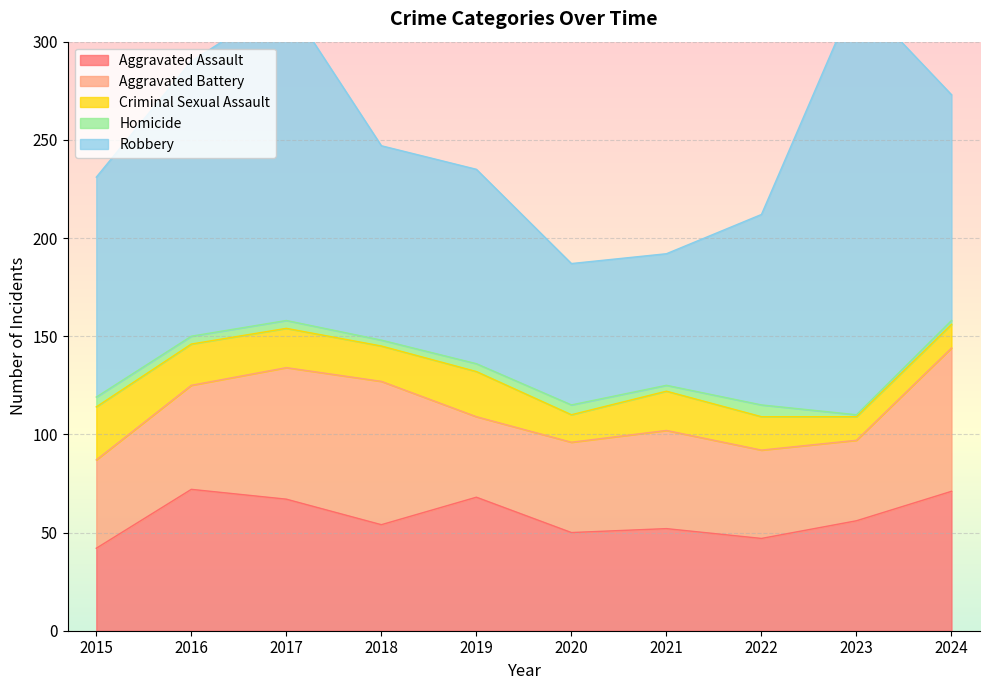

True or false: Criminal Sexual Assault and Homicide cross at least once.

False